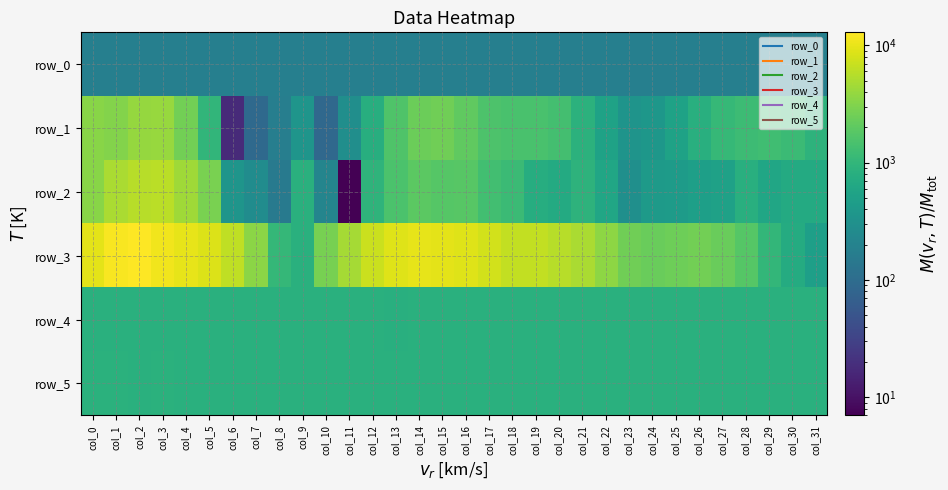

Is it true that row_5 equals 831.0 at col_13?

True